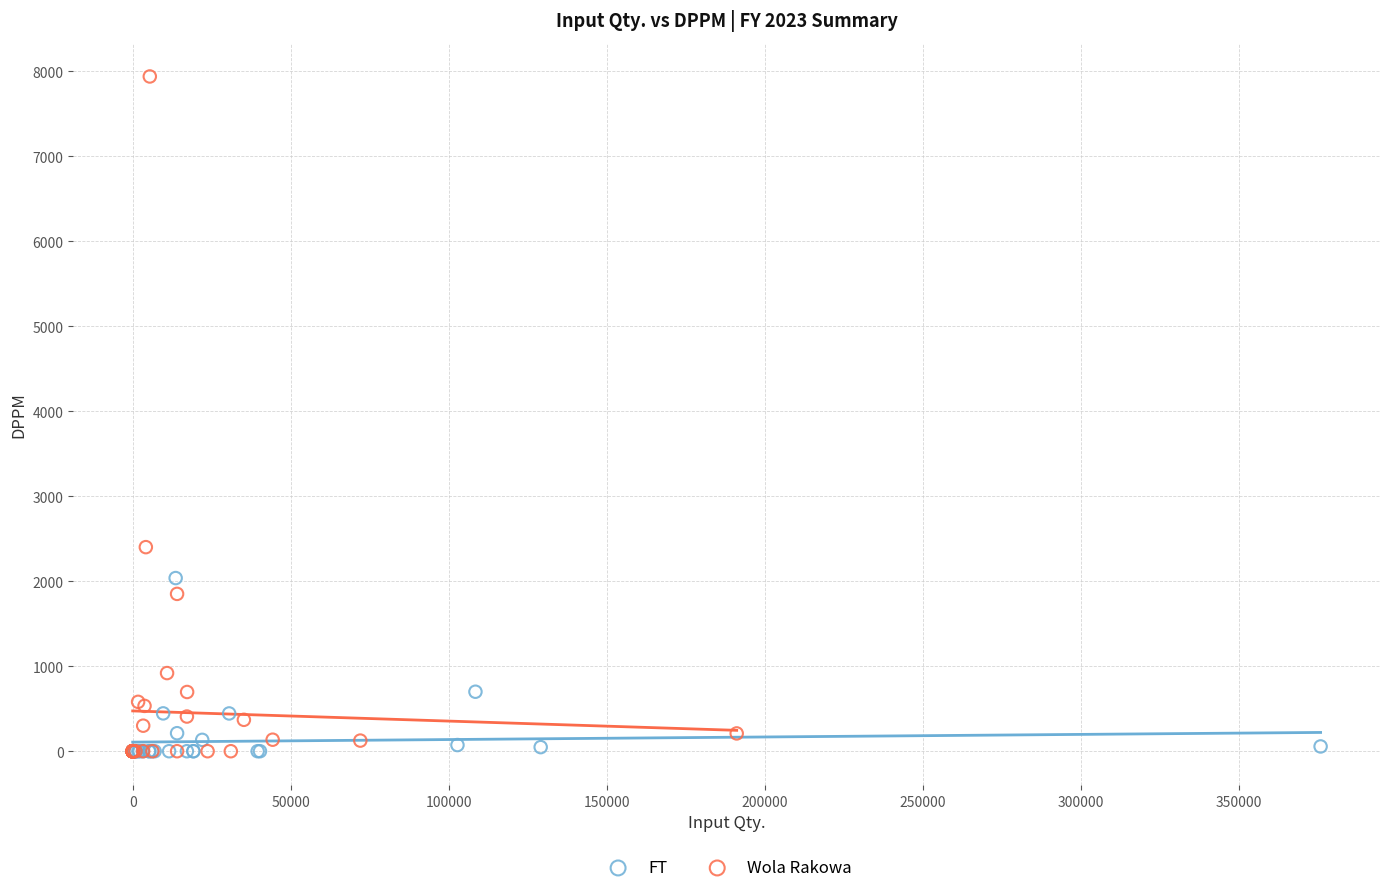

Which series has the widest spread of Y values?

Wola Rakowa